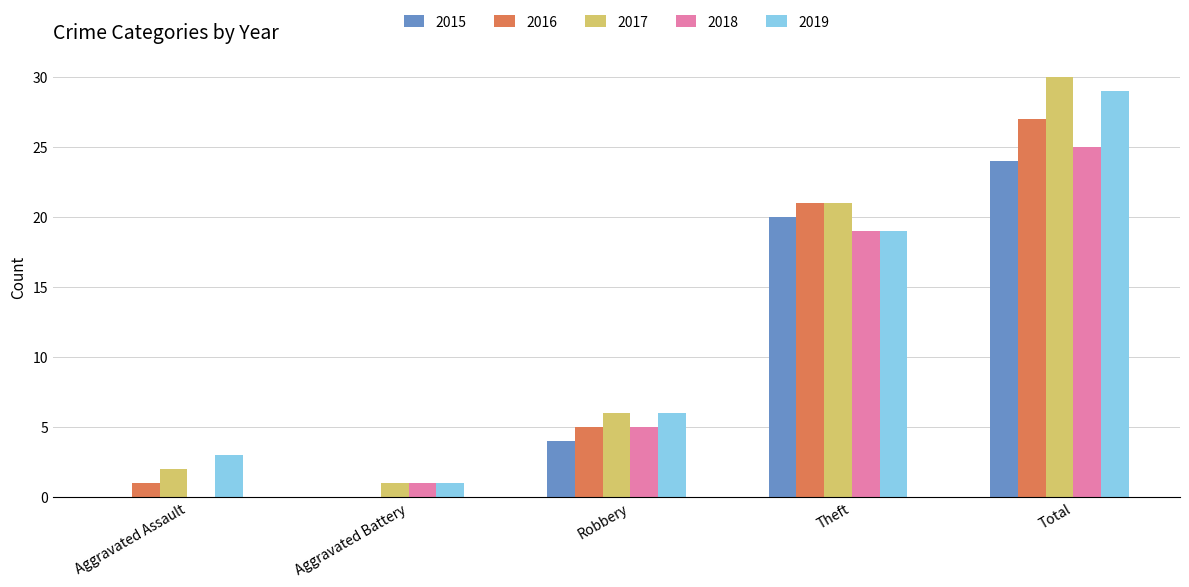

What is the sum of all 2019 values?

58